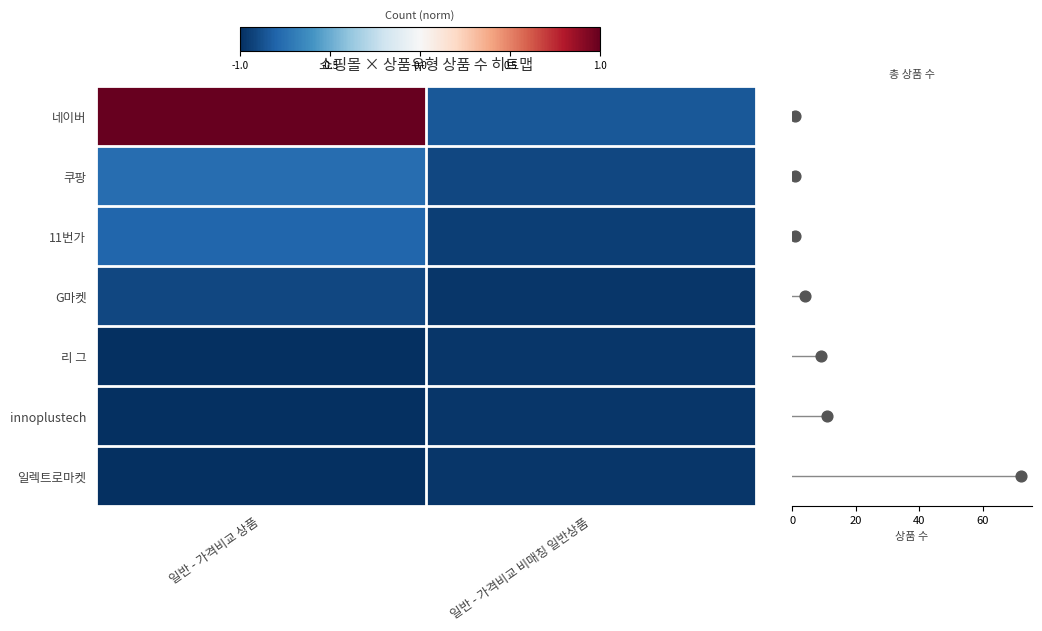

The value of 11번가 at 일반 - 가격비교 상품 is -0.8. True or false?

True